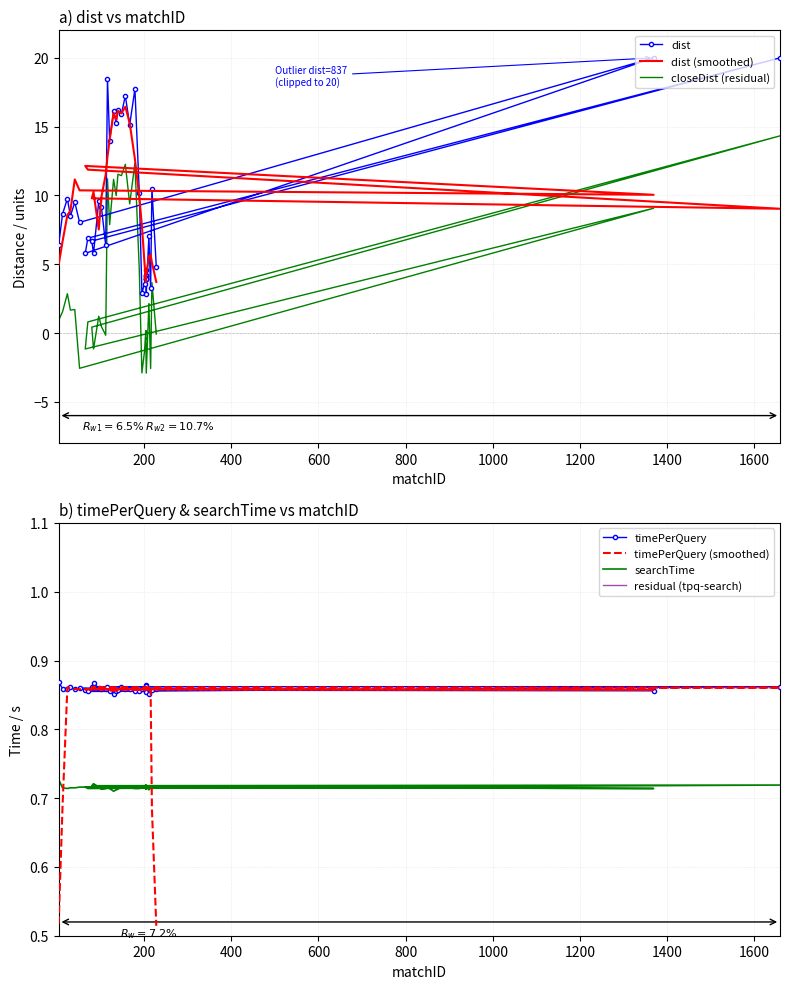

True or false: searchTime and timePerQuery cross at least once.

False